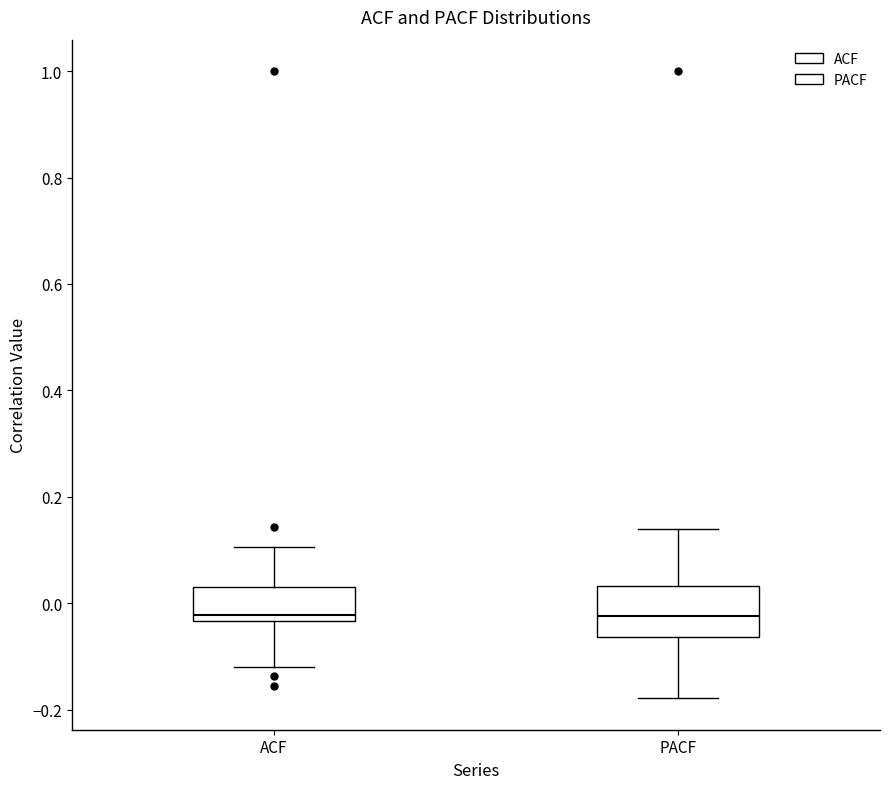

Reading left to right, read every box against the y-axis: the position of its median line, the range the box covers, and the ends of its whiskers. The values are not printed on the chart, so give them approximately, as read against the axis.

ACF: median -0.02, box -0.04 to 0.04, whiskers -0.12 to 0.10
PACF: median -0.02, box -0.06 to 0.04, whiskers -0.18 to 0.14